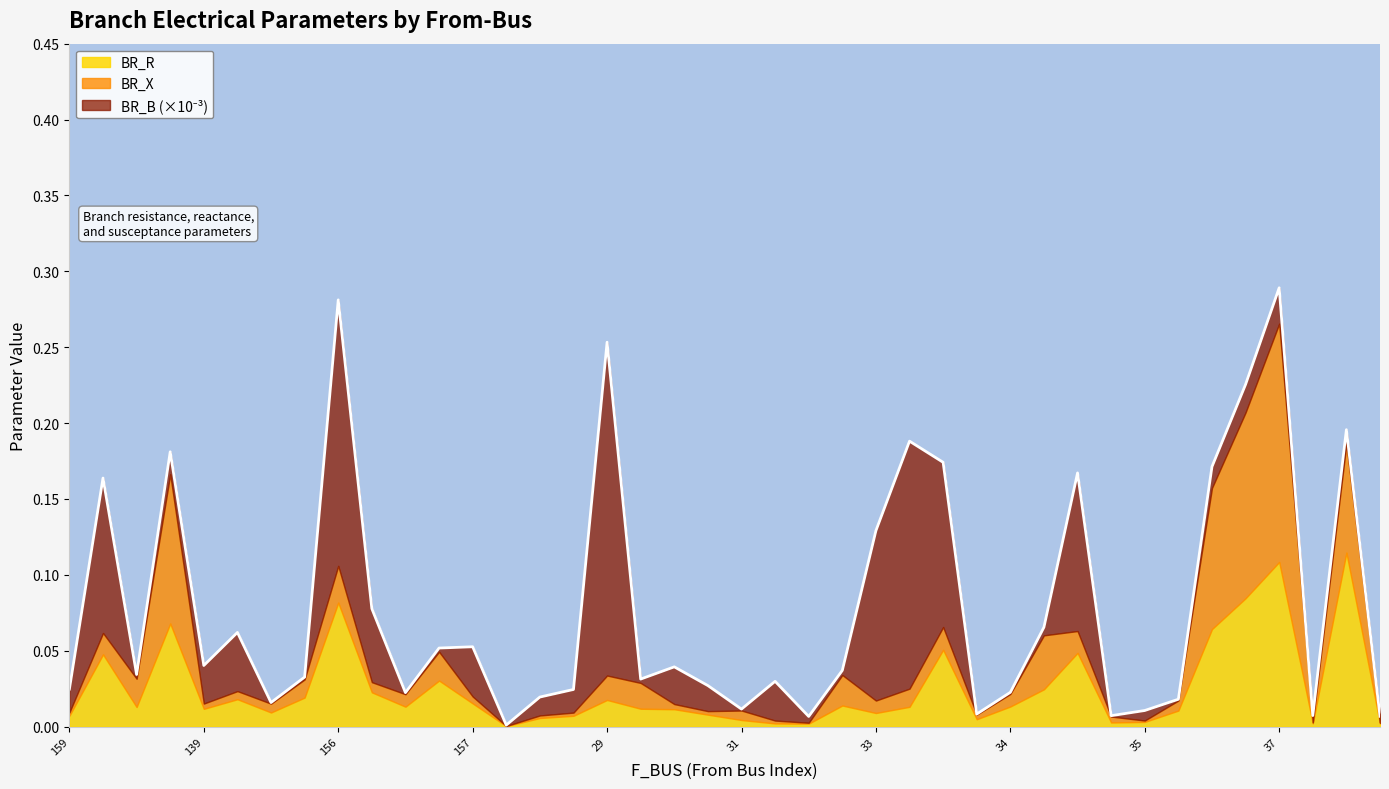

Reading right to left, what are all the values shown in this chart?

BR_R: 216=0.0	46=0.1	41=0.0	37=0.1	36=0.1	36=0.1	51=0.0	35=0.0	39=0.0	39=0.0	34=0.0	34=0.0	33=0.0	33=0.1	33=0.0	33=0.0	69=0.0	44=0.0	225=0.0	31=0.0	31=0.0	30=0.0	29=0.0	29=0.0	28=0.0	28=0.0	210=0.0	157=0.0	155=0.0	156=0.0	156=0.0	156=0.1	220=0.0	141=0.0	140=0.0	139=0.0	160=0.1	160=0.0	159=0.0	159=0.0
BR_X: 216=0.0	46=0.1	41=0.0	37=0.2	36=0.1	36=0.1	51=0.0	35=0.0	39=0.0	39=0.0	34=0.0	34=0.0	33=0.0	33=0.0	33=0.0	33=0.0	69=0.0	44=0.0	225=0.0	31=0.0	31=0.0	30=0.0	29=0.0	29=0.0	28=0.0	28=0.0	210=0.0	157=0.0	155=0.0	156=0.0	156=0.0	156=0.0	220=0.0	141=0.0	140=0.0	139=0.0	160=0.1	160=0.0	159=0.0	159=0.0
BR_B: 216=0.0	46=0.0	41=0.0	37=0.0	36=0.0	36=0.0	51=0.0	35=0.0	39=0.0	39=0.0	34=0.0	34=0.0	33=0.0	33=0.0	33=0.0	33=0.0	69=0.0	44=0.0	225=0.0	31=0.0	31=0.0	30=0.0	29=0.0	29=0.0	28=0.0	28=0.0	210=0.0	157=0.0	155=0.0	156=0.0	156=0.0	156=0.0	220=0.0	141=0.0	140=0.0	139=0.0	160=0.0	160=0.0	159=0.0	159=0.0